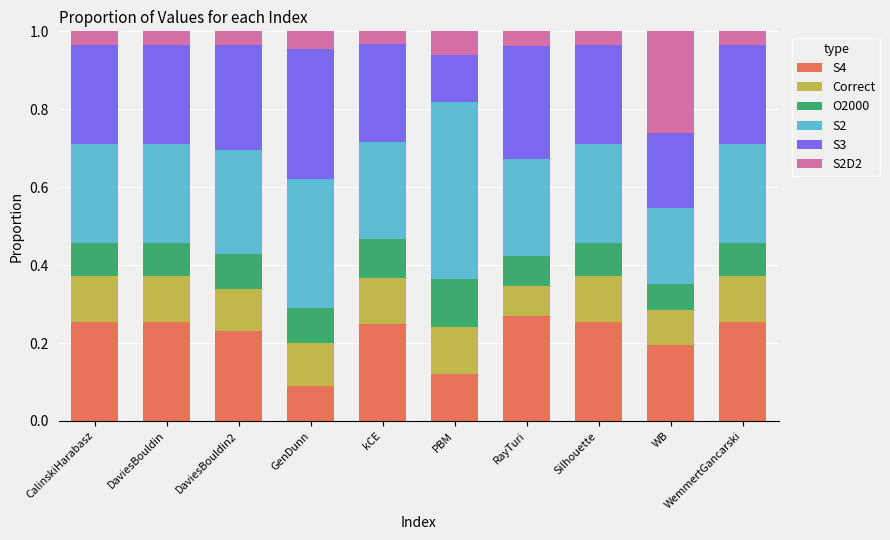

What is the sum of all S4 values?

2.2